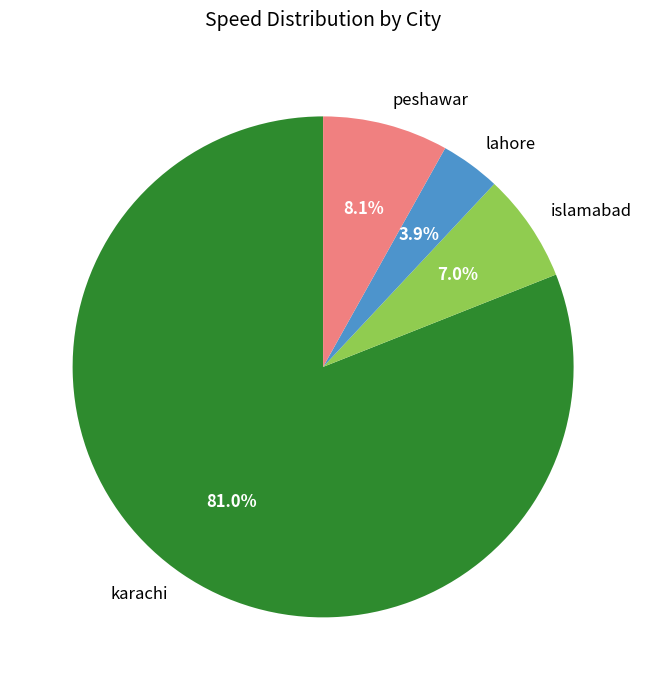

How many segments does this pie chart have?

4